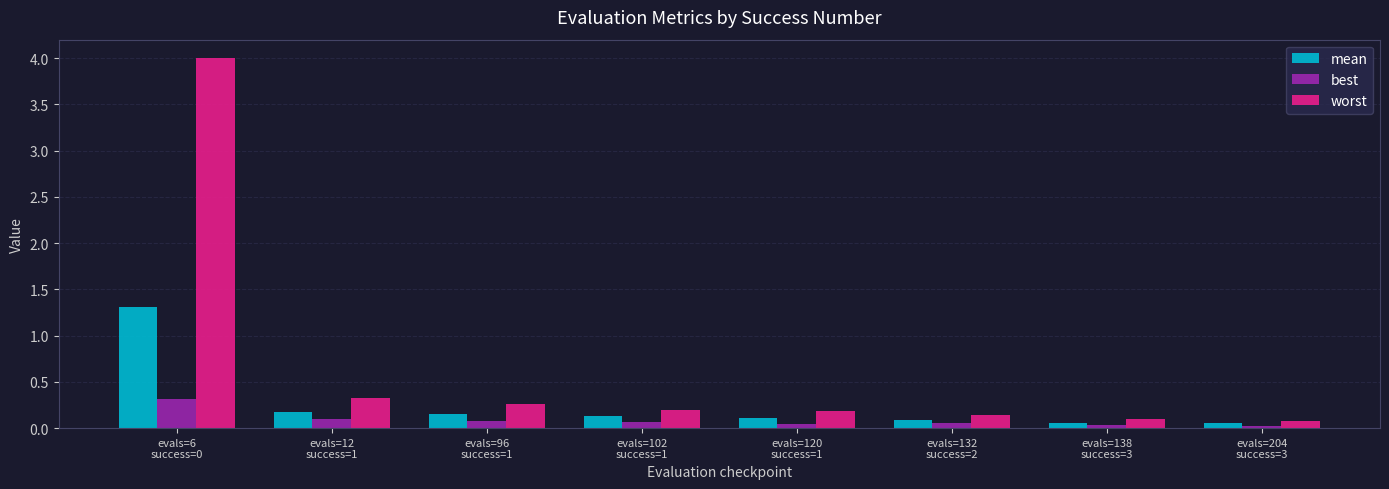

List the series in order of their overall mean, lowest first.

best, mean, worst